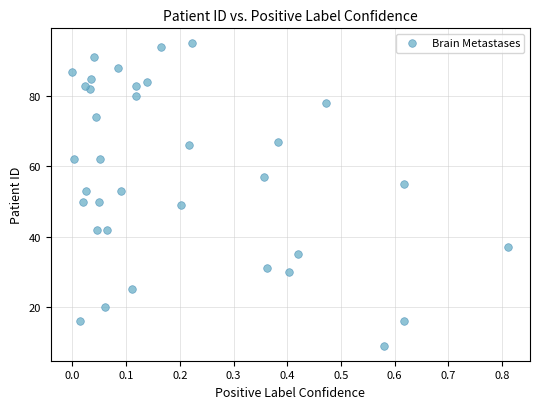

What is the range of Y values (max minus min)?

86